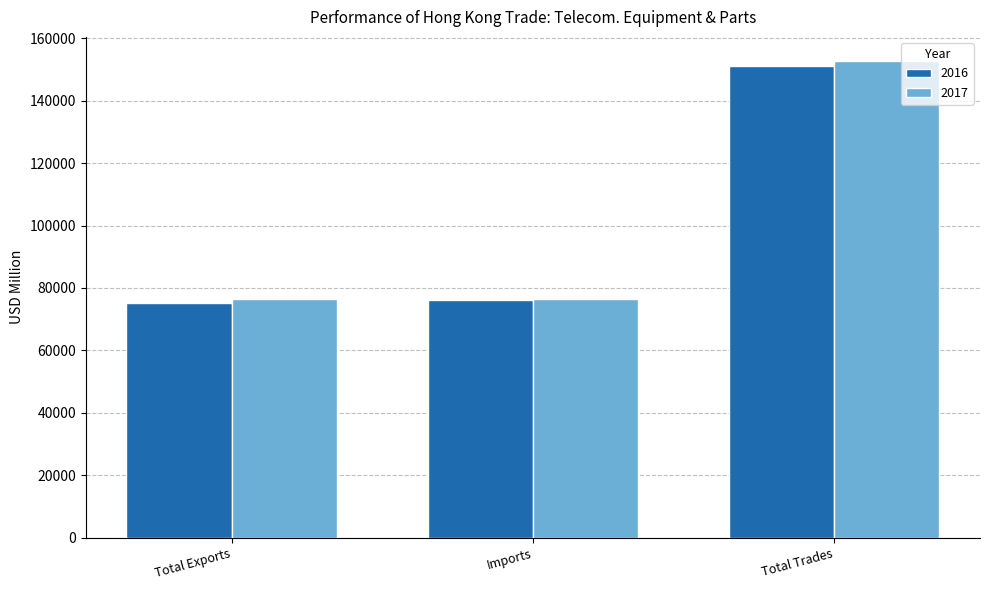

What is the difference between the highest and lowest values at Imports?

490.9